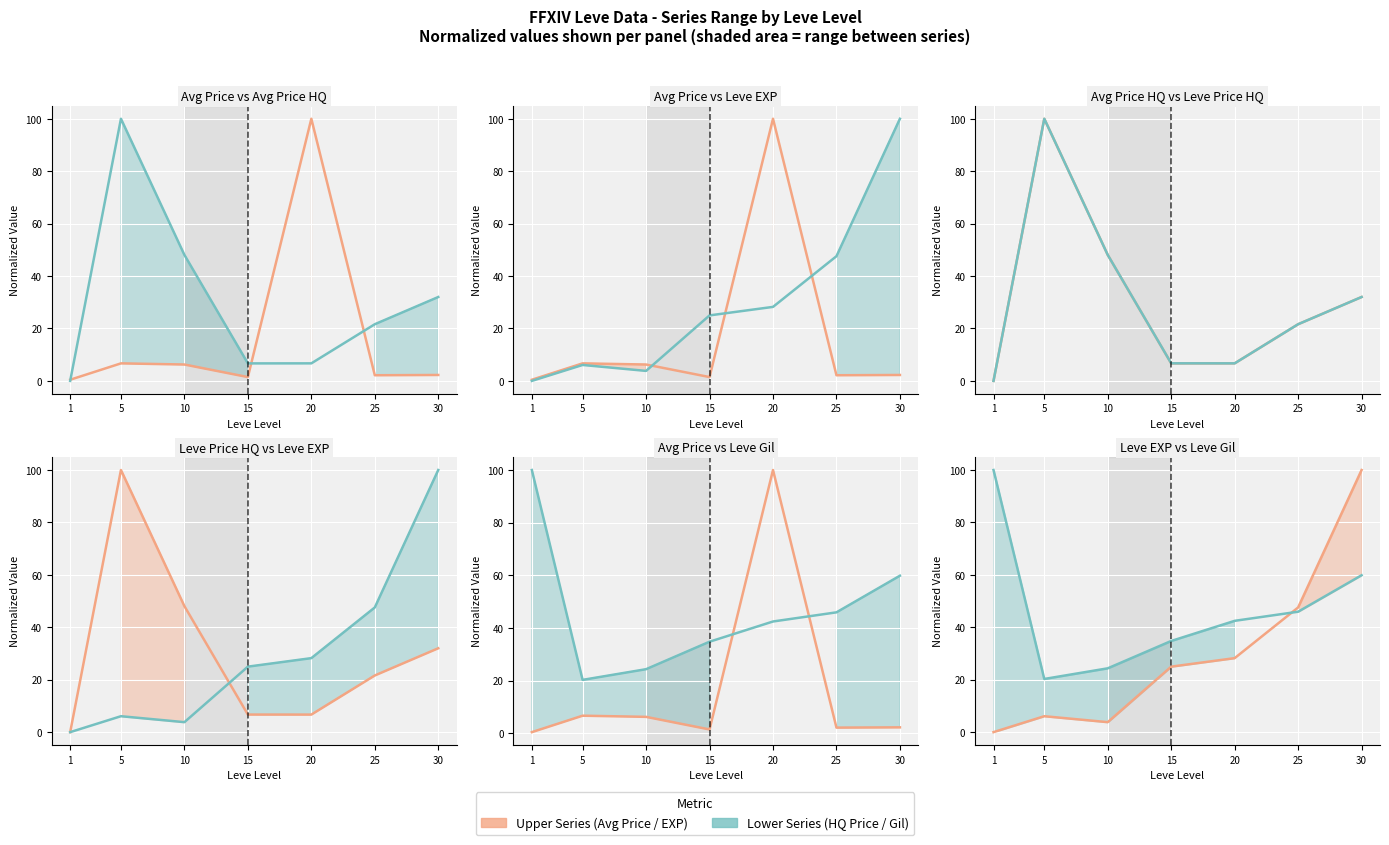

What is the total value across all series at 15?

74.6